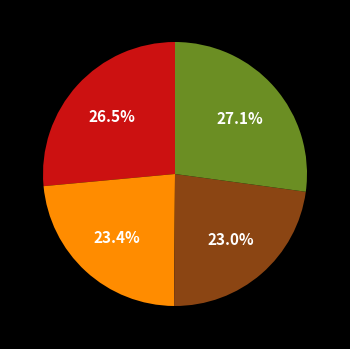

Does any single category account for the majority?

No